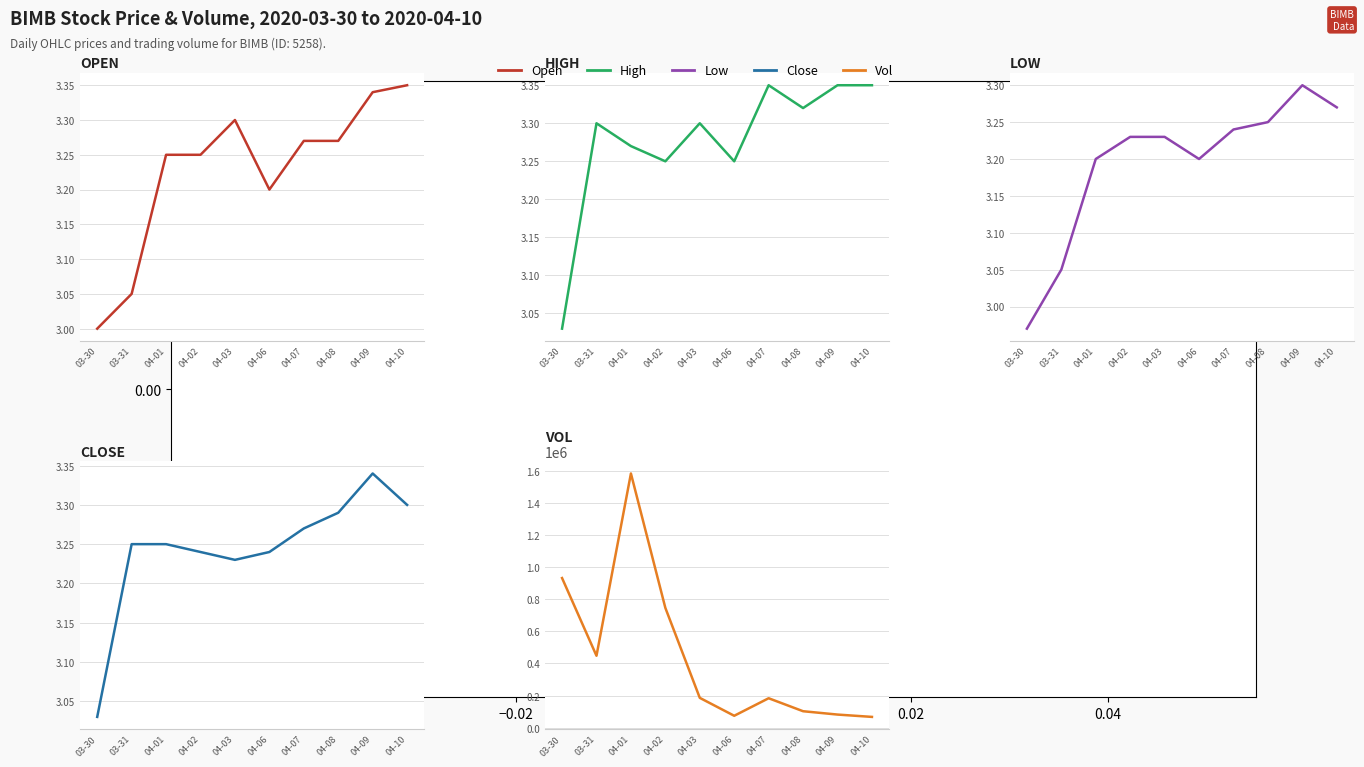

What are all the series names shown in the legend?

Open, High, Low, Close, Vol